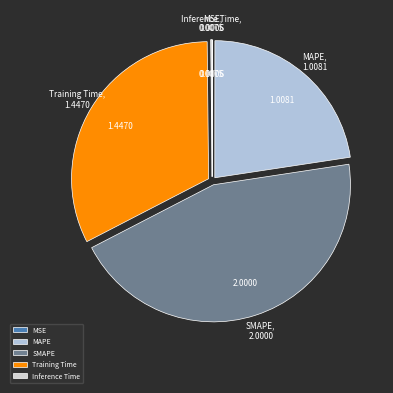

Approximately how many times larger is the value at SMAPE compared to MAPE?

2.0